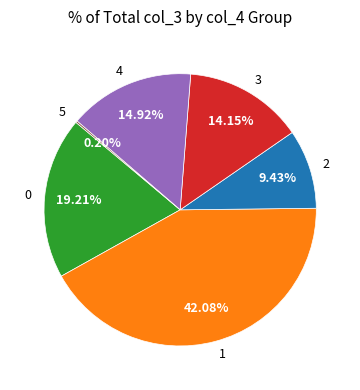

Is there any slice that represents more than half of the pie?

No